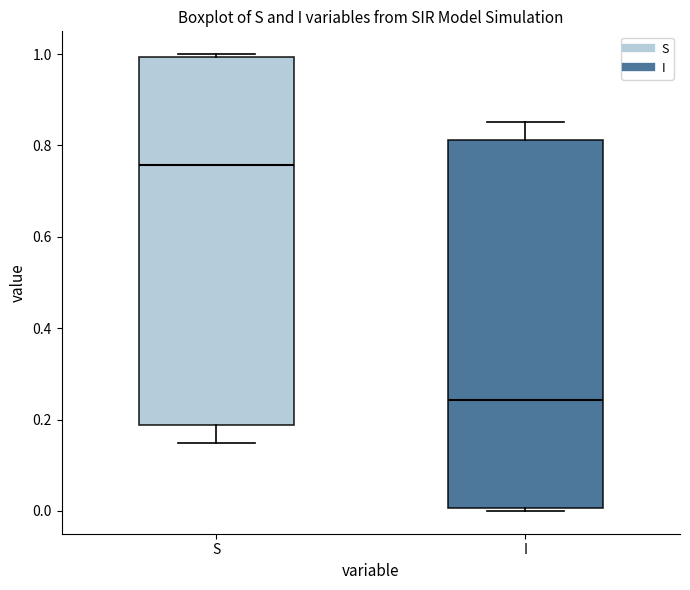

Which box's median line is the lowest?

I